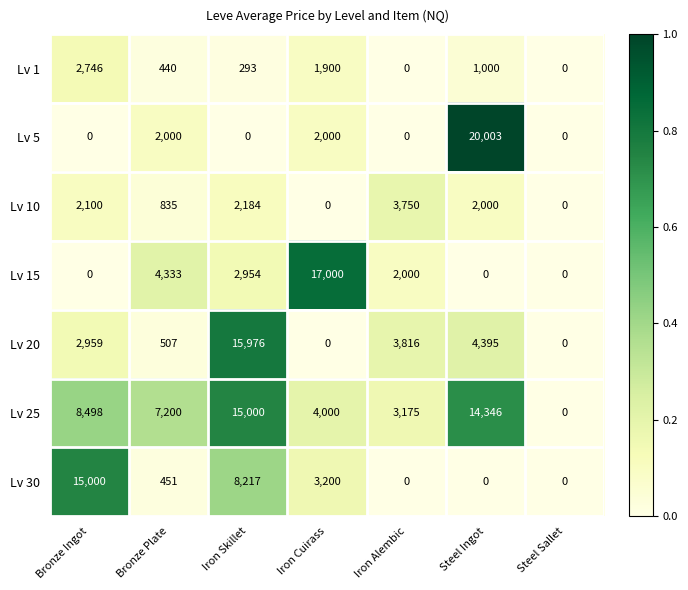

Which series has the largest total across all categories?

Lv 25